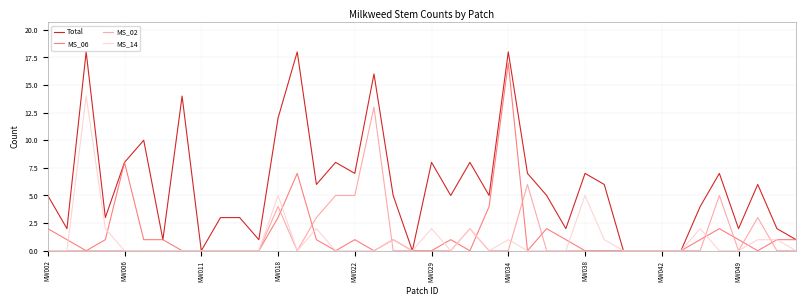

Which series has the largest total across all categories?

Total